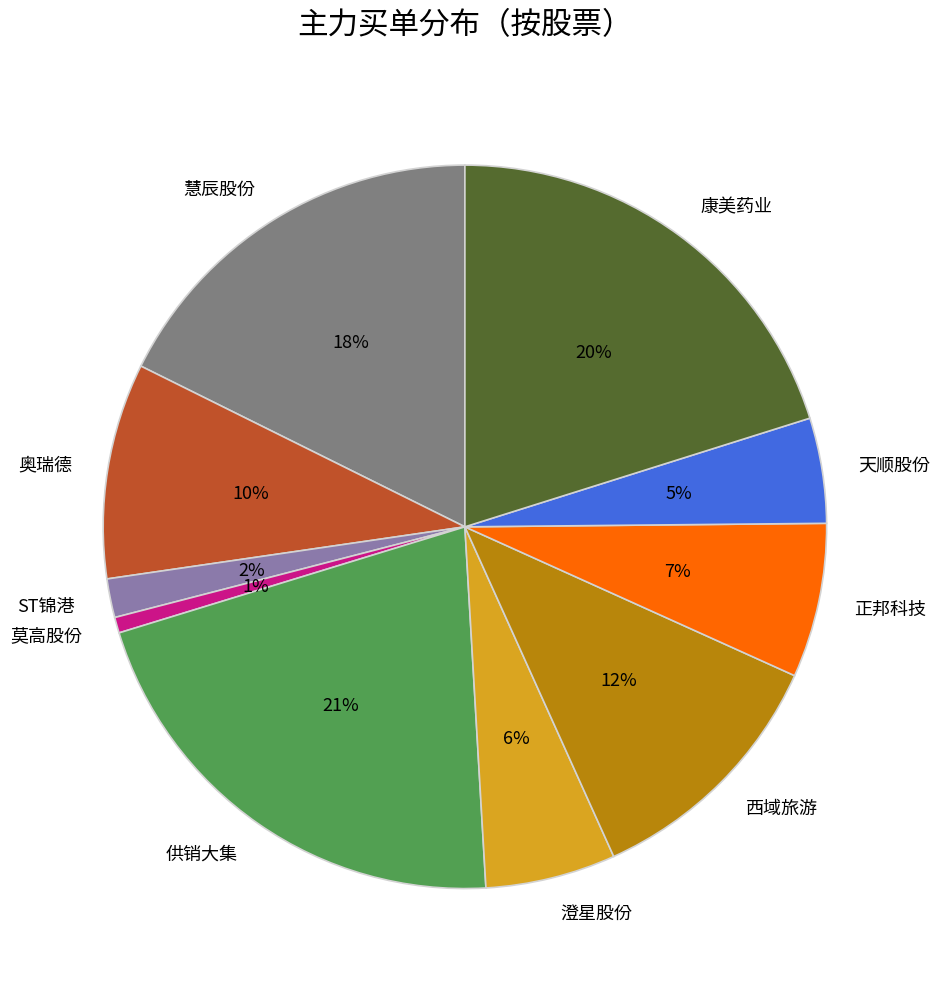

True or false: 康美药业 accounts for 28% of the total.

False